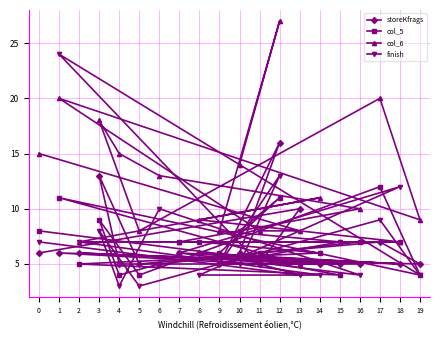

Is the value of finish at 0 greater than the value of storeKfrags at 14?

Yes